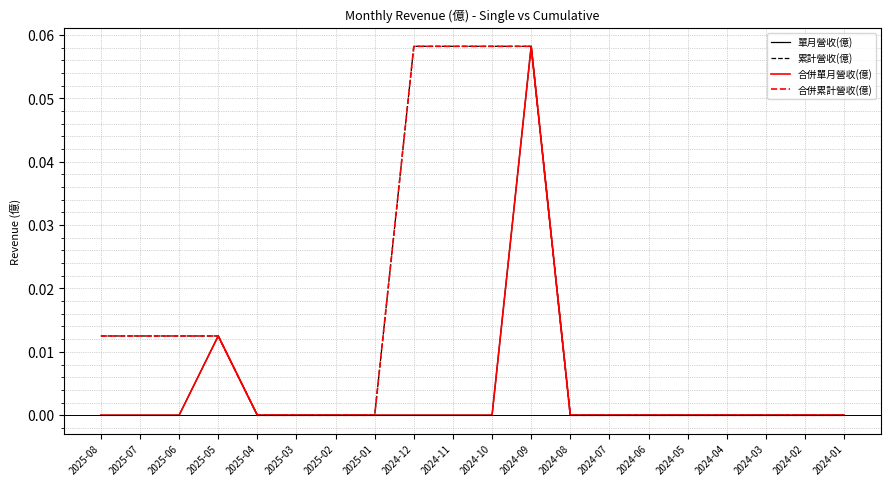

Which series has the largest total across all categories?

累計營收(億)